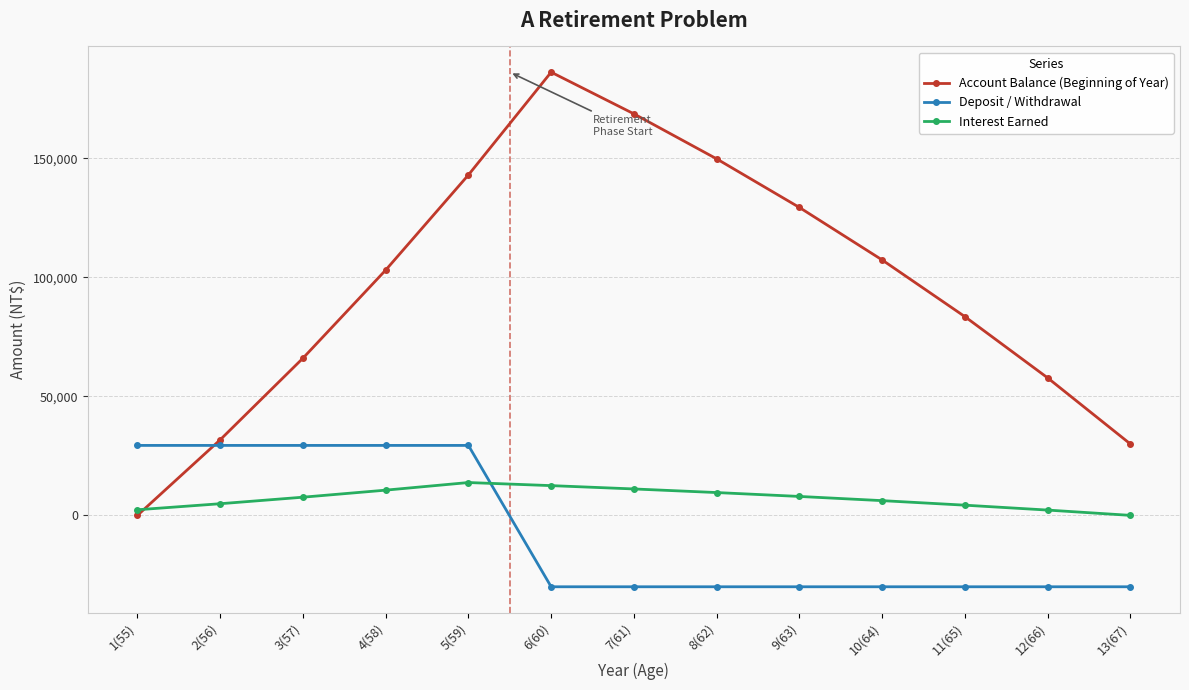

What is the total value across all series at 2(56)?

66013.9